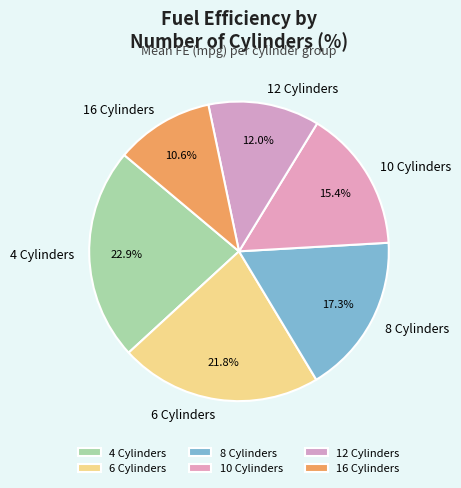

Rank the categories by value from lowest to highest.

16 Cylinders, 12 Cylinders, 10 Cylinders, 8 Cylinders, 6 Cylinders, 4 Cylinders